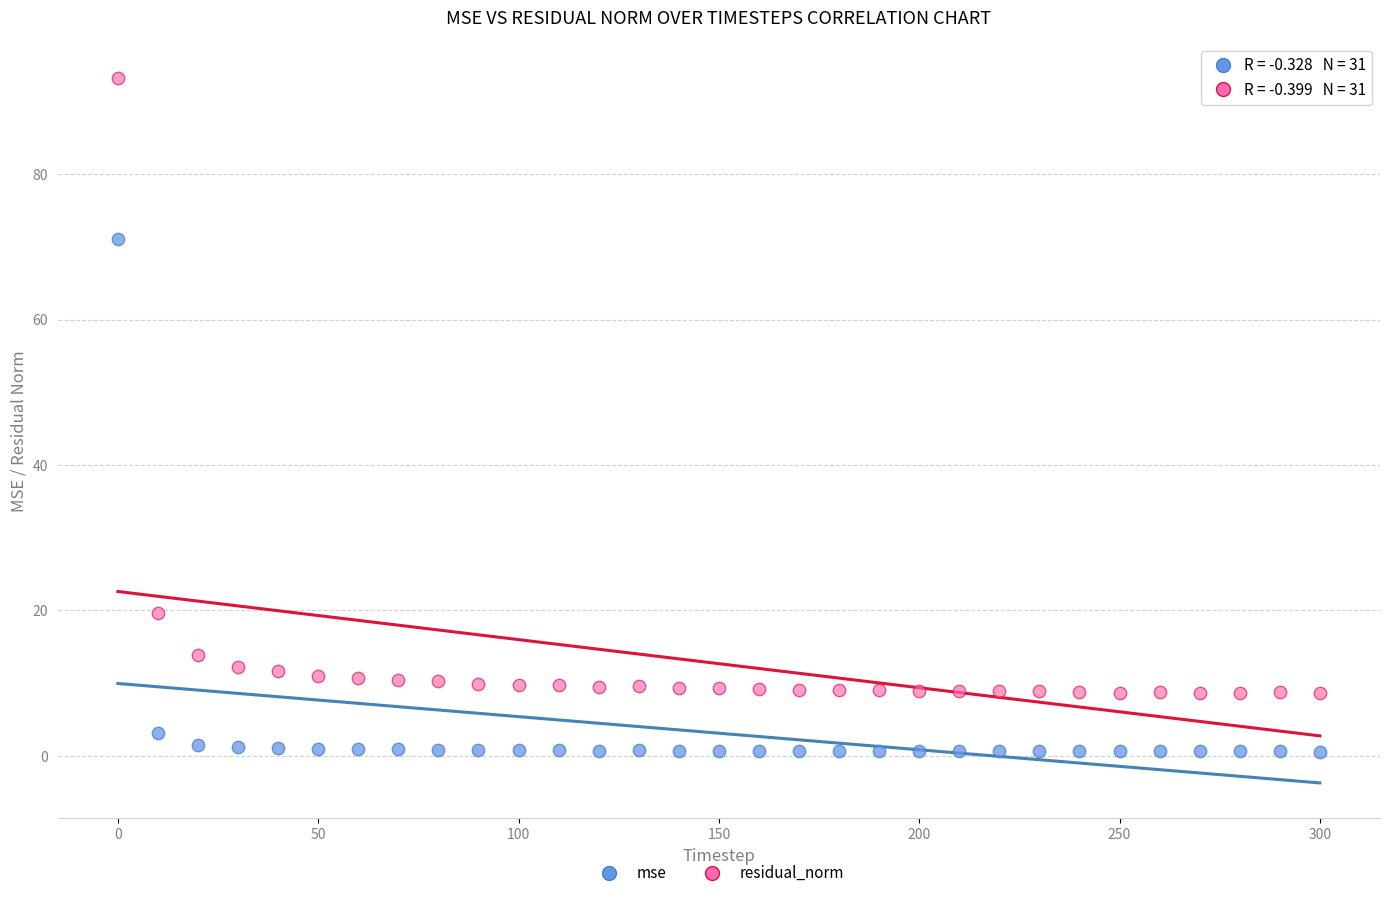

Across all data points, what is the range of Y values (max minus min)?

92.5